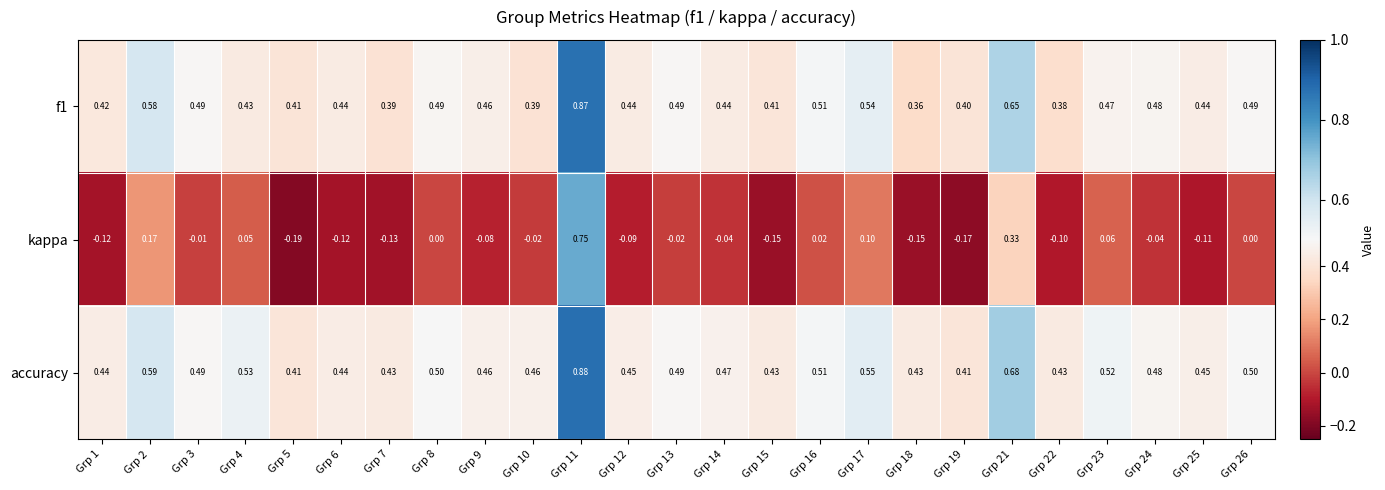

Which series has the widest spread of values?

kappa